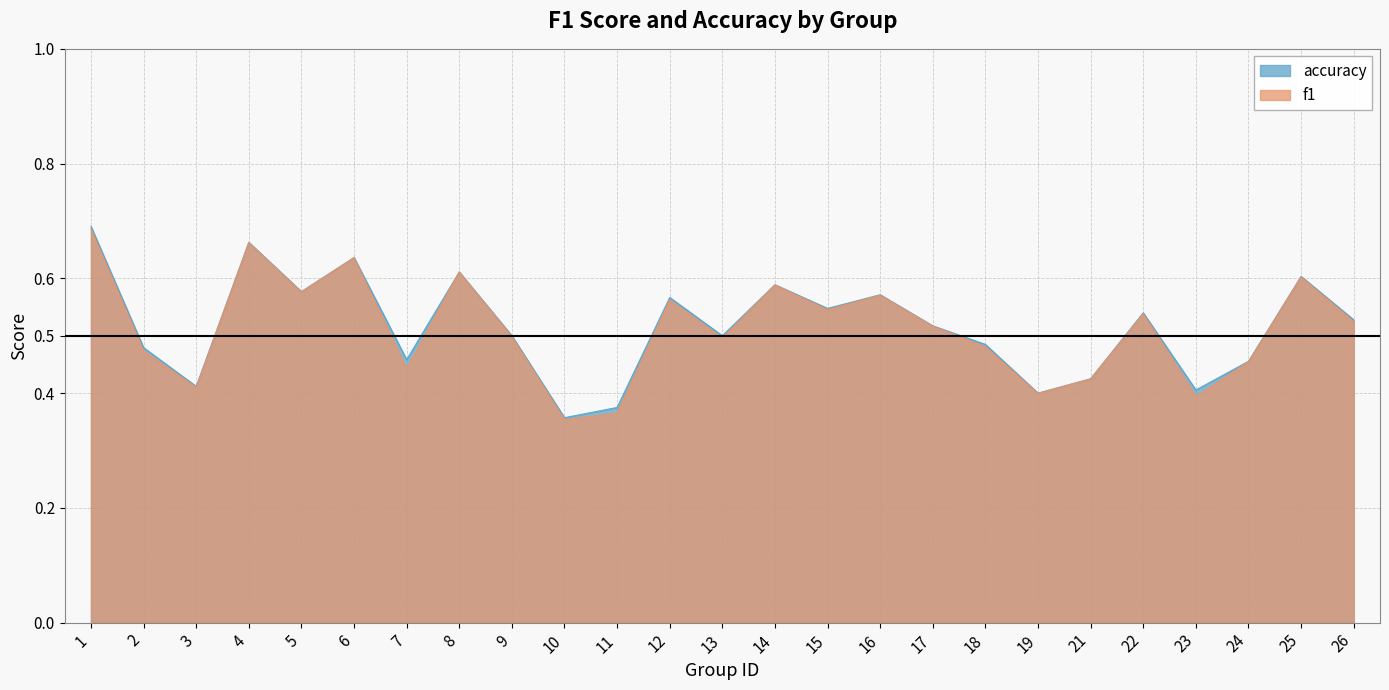

True or false: f1 and accuracy intersect in this chart.

False